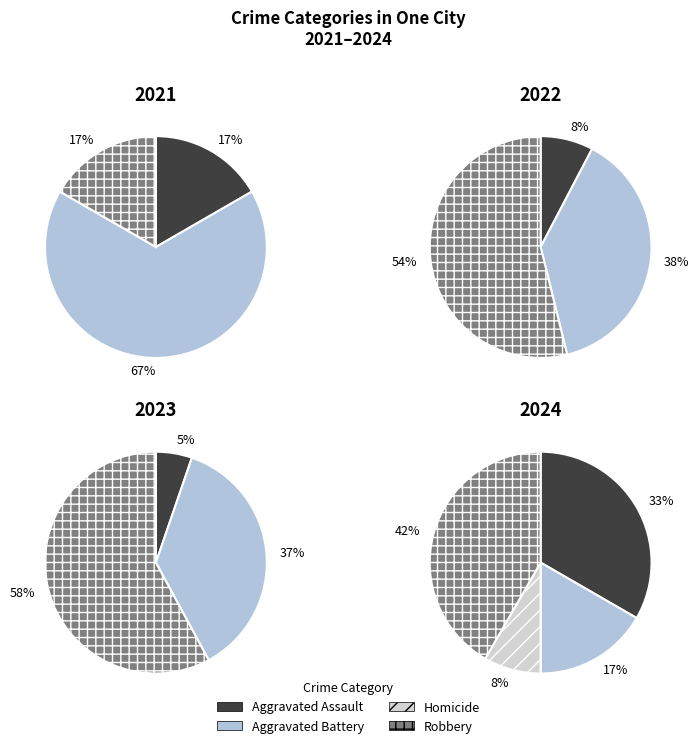

Which series has the widest spread of values?

2023